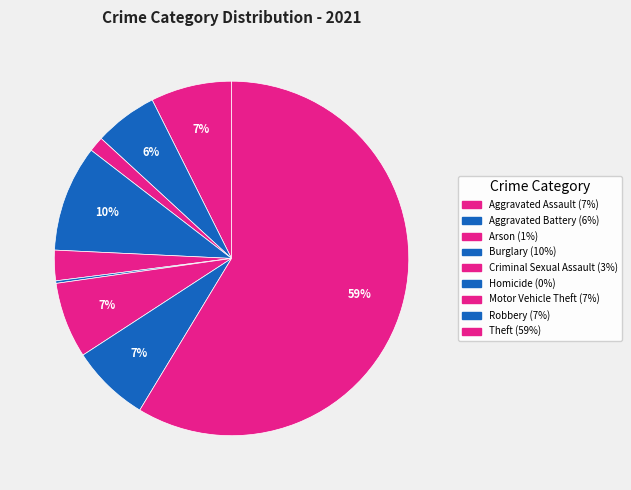

Which category has the smallest portion of the pie?

Homicide